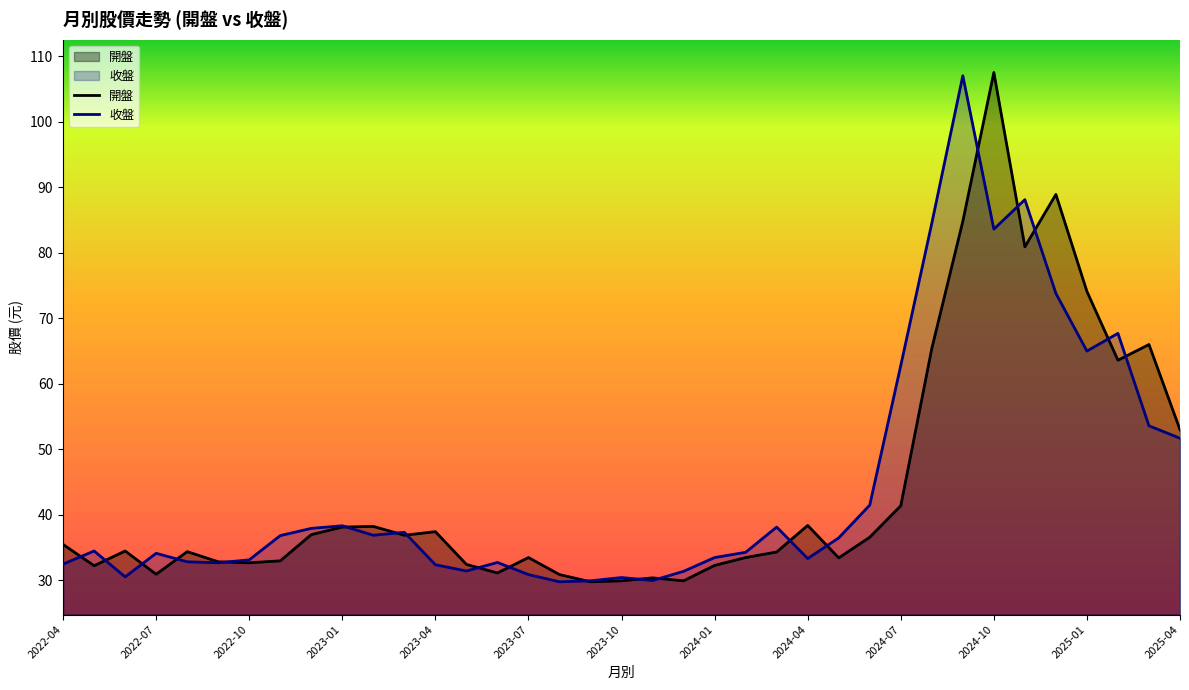

Count the number of categories in the chart.

37